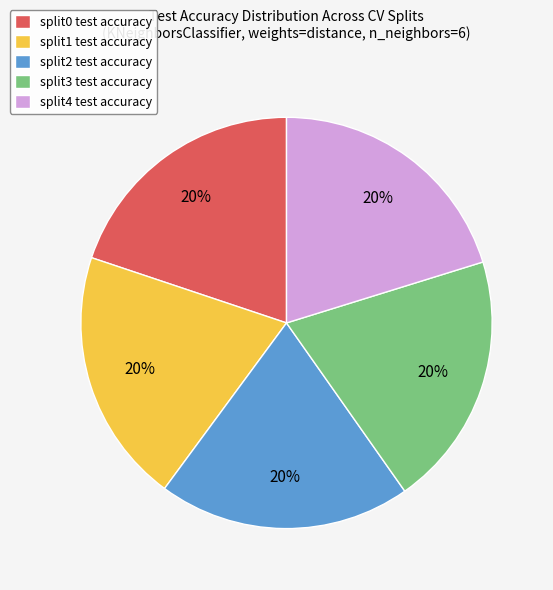

Is it true that split1 test accuracy is 33% of the pie?

False